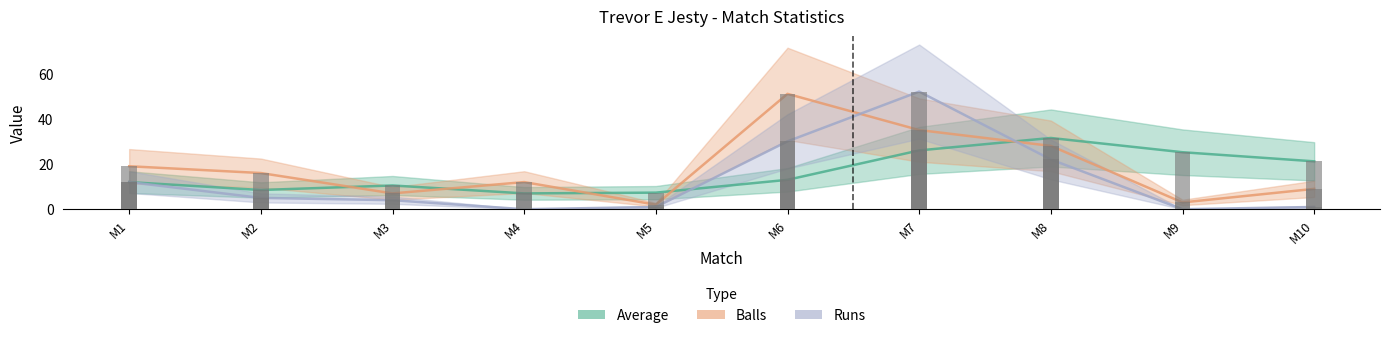

How many values in the Runs series are below 5?

5